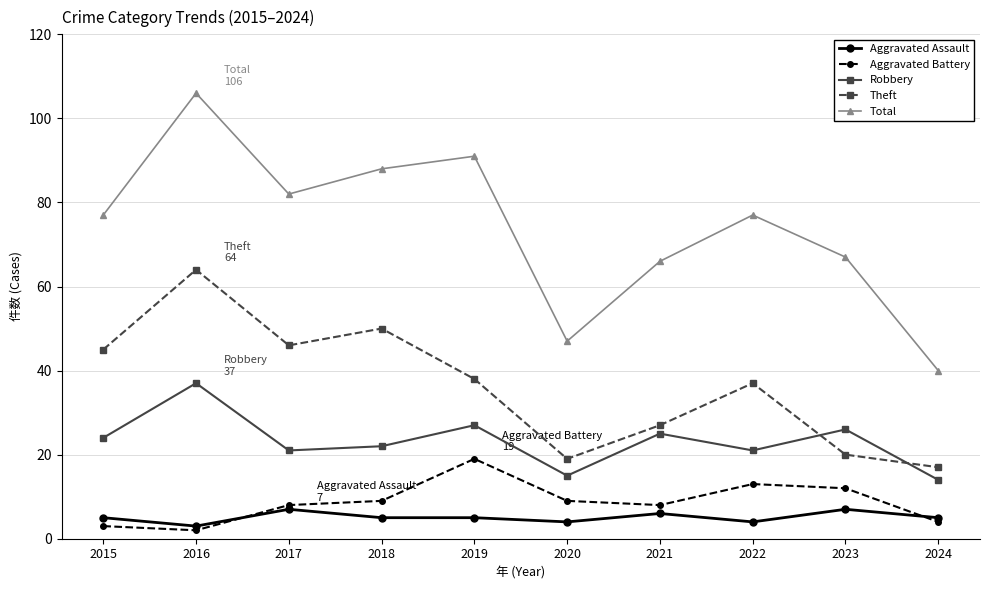

True or false: Robbery has more than 2 points higher than both neighbors.

True